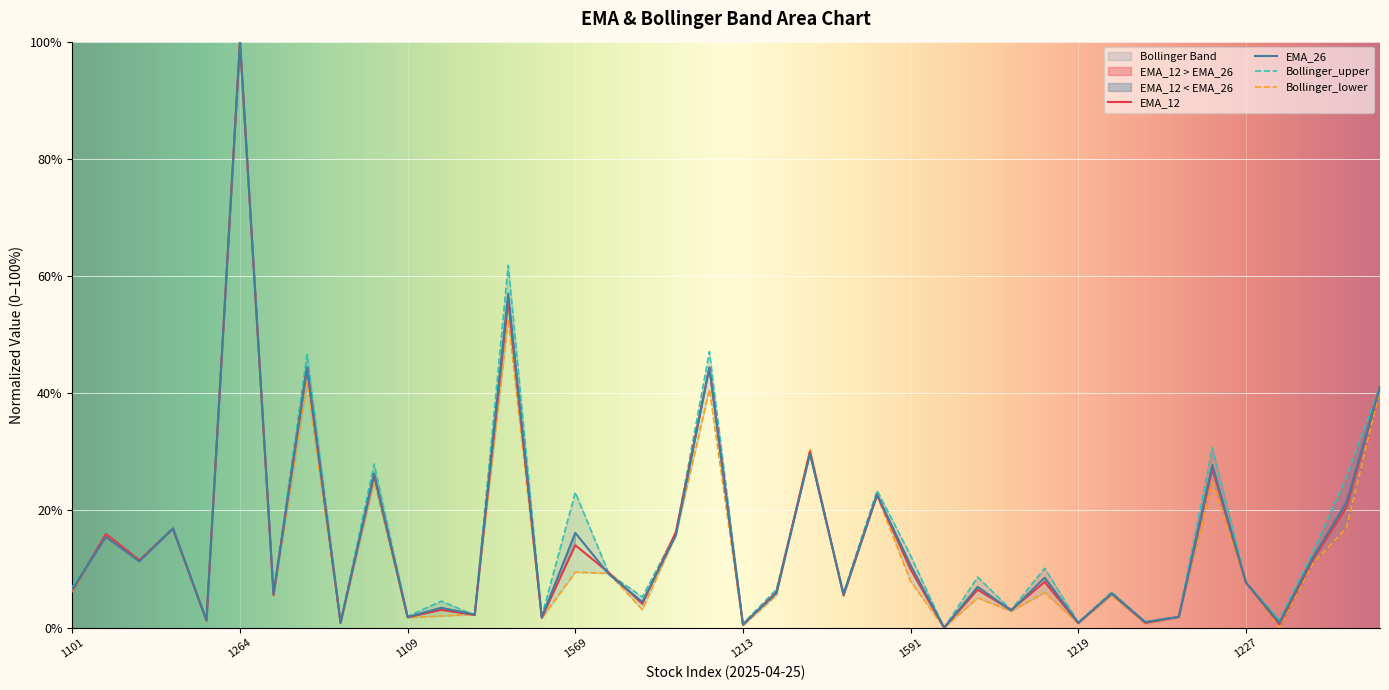

The value of Bollinger_lower at 2025-04-25_1231 is 52.8. True or false?

False